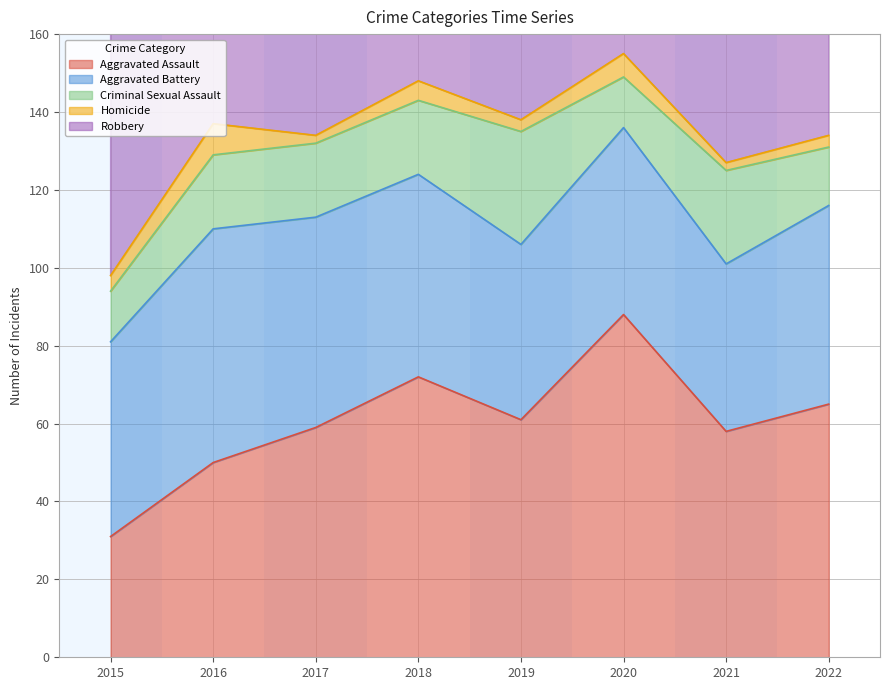

At 2017, list the series in order from largest to smallest.

Robbery, Aggravated Assault, Aggravated Battery, Criminal Sexual Assault, Homicide